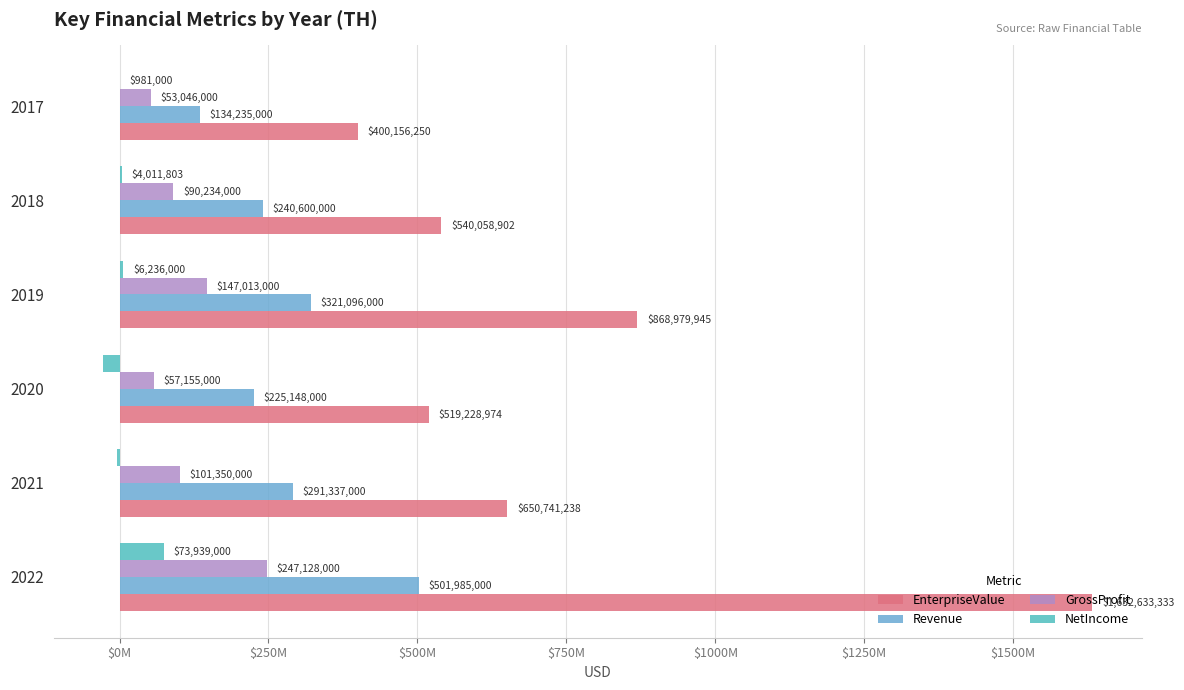

What is the smallest value displayed?

-27478000.0